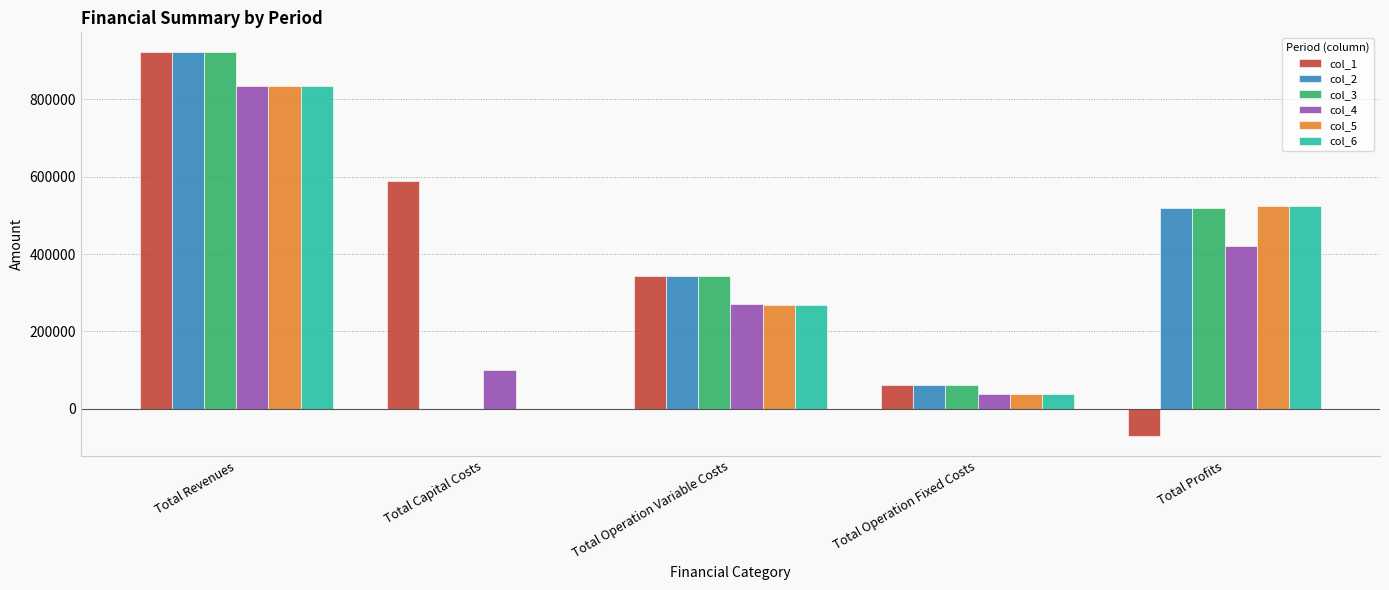

What is the sum of all col_2 values?

1845350.6